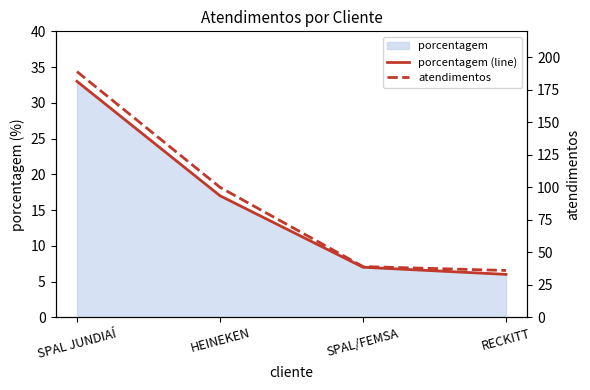

At which category does the chart reach its peak across all series?

SPAL JUNDIAÍ